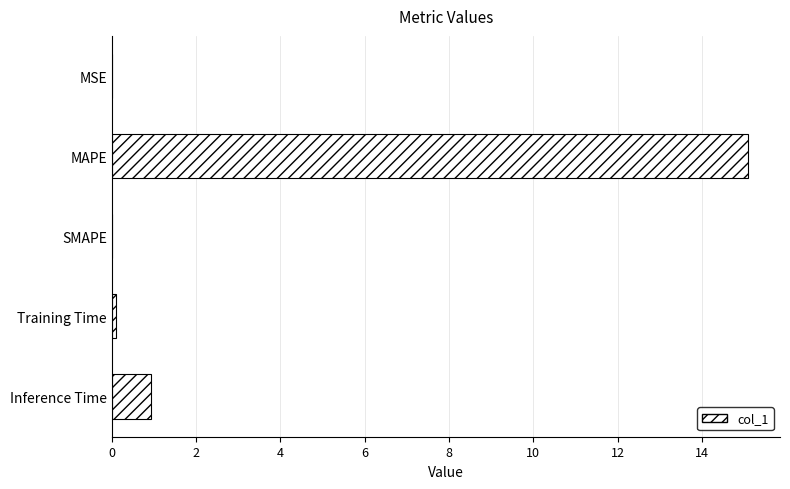

Which label corresponds to the largest value in the chart?

MAPE